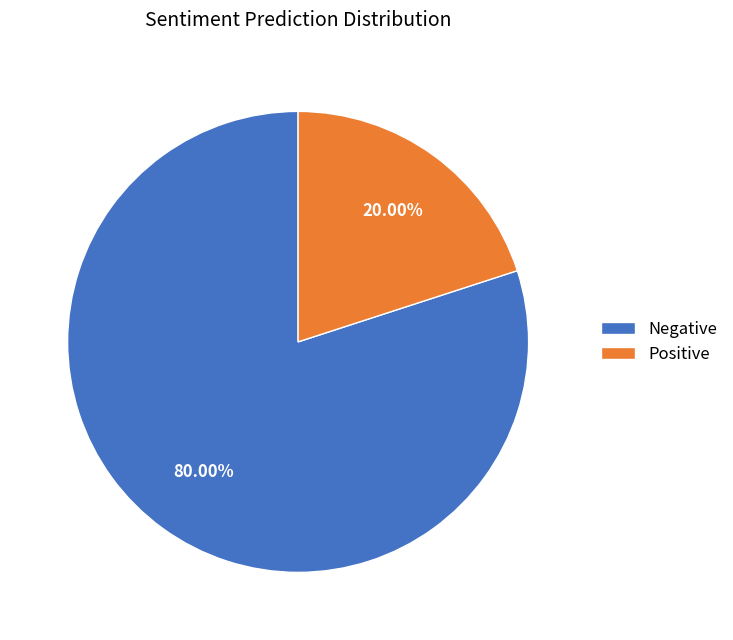

Which has a higher value, Negative or Positive?

Negative